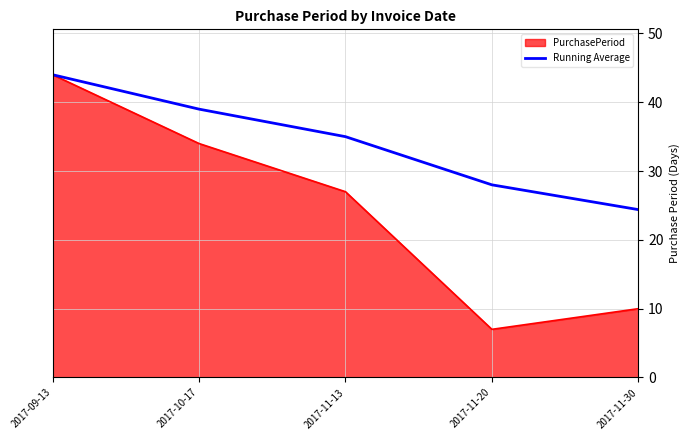

What is the difference between the highest and lowest values at 2017-11-13?

8.0